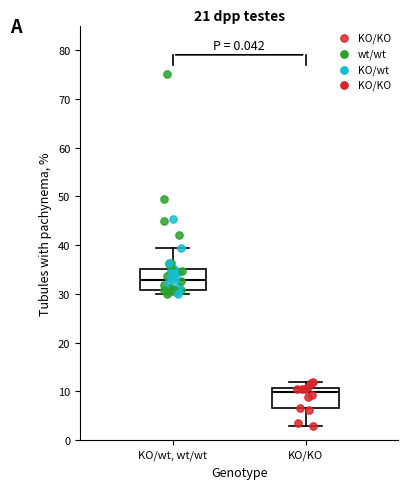

Which box's median line is the lowest?

KO/KO